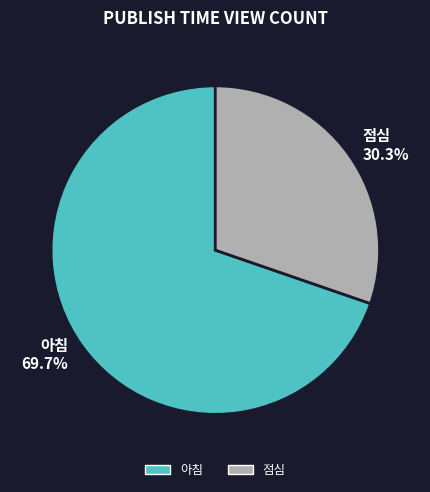

What percentage is the 아침 slice, to the nearest percent?

70%